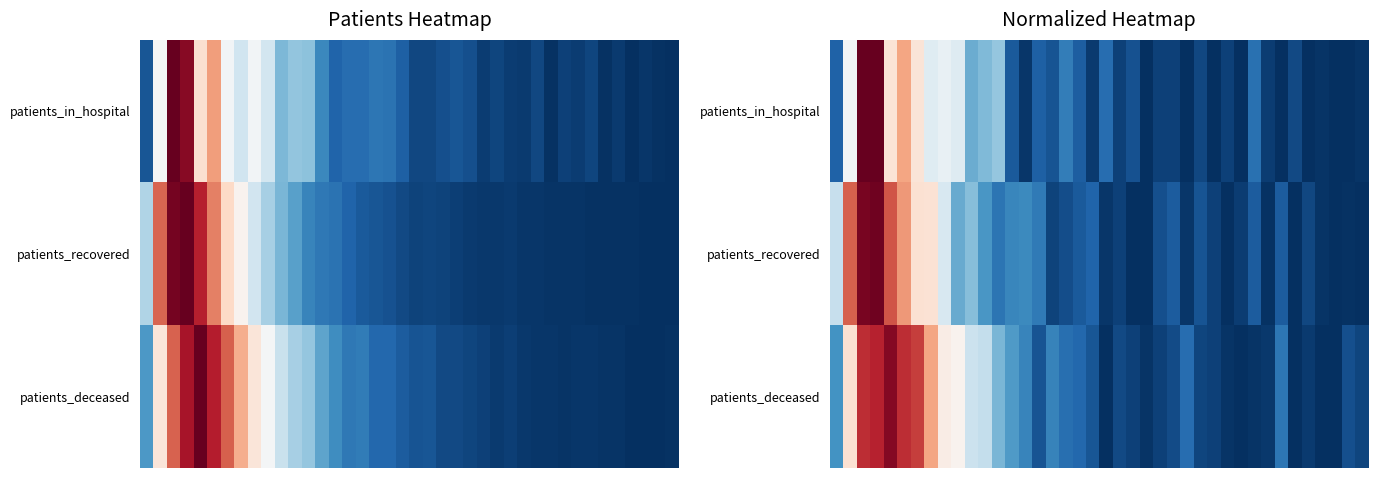

At how many categories does at least one series exceed 0?

39